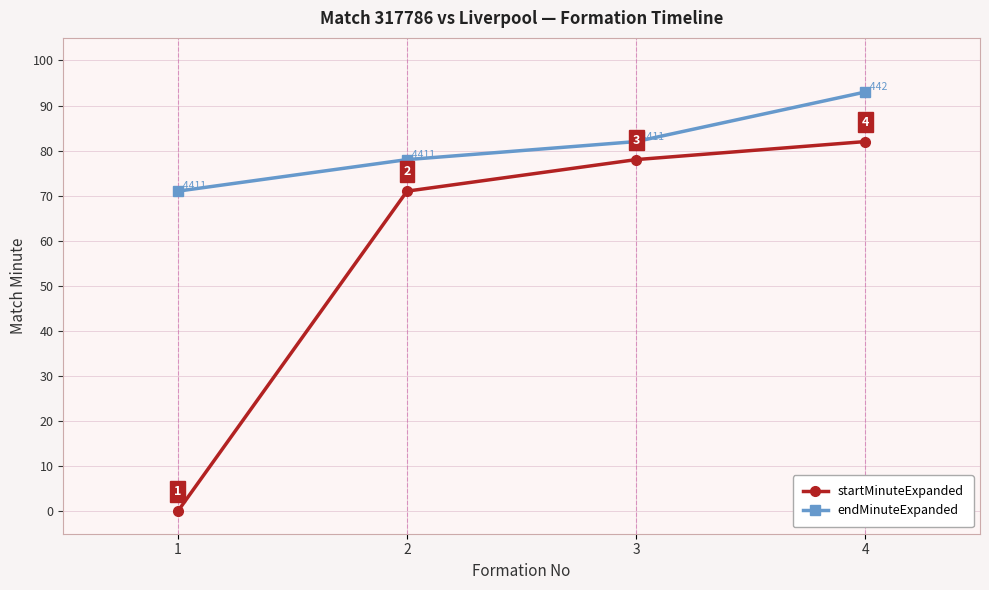

At which label is startMinuteExpanded closest to 41?

2